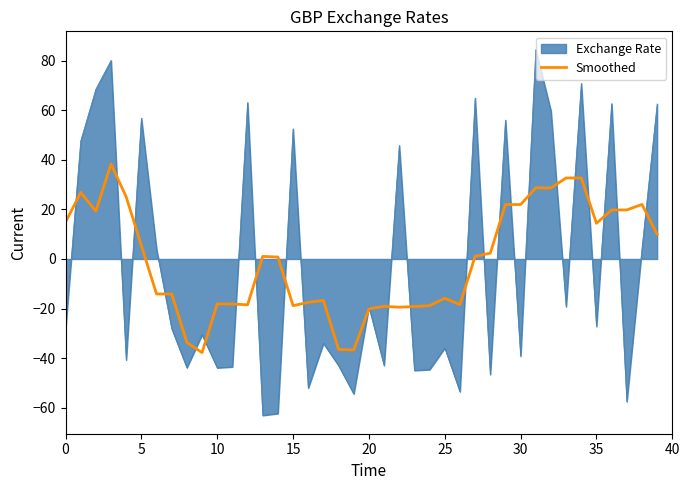

What is the lowest value of the Exchange Rate series?

-63.2